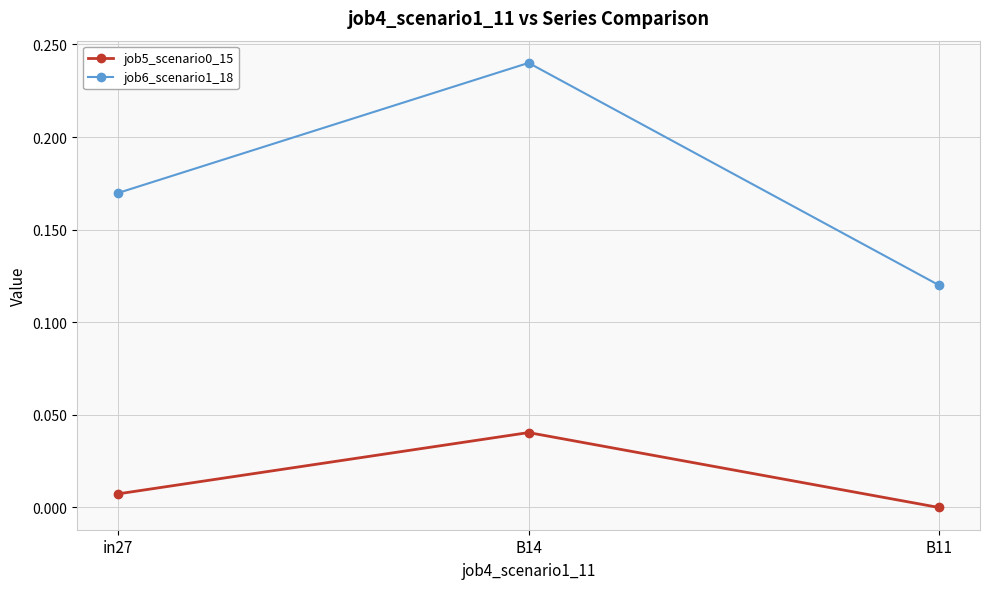

What position from the left is B14?

2